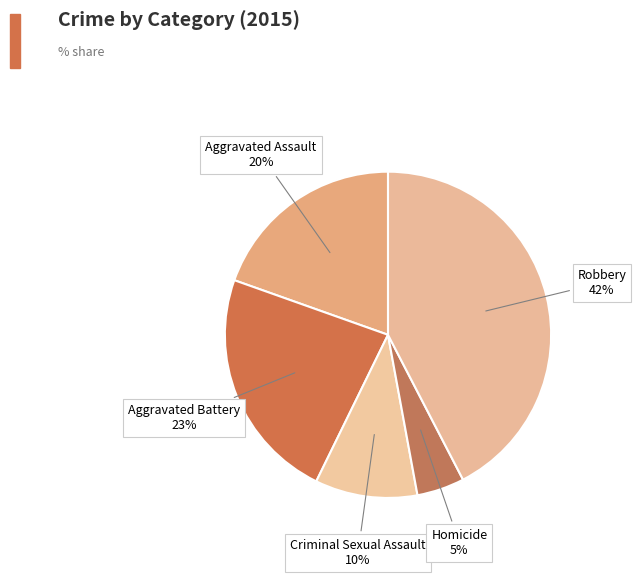

The Aggravated Assault slice represents 20% of the pie. True or false?

True